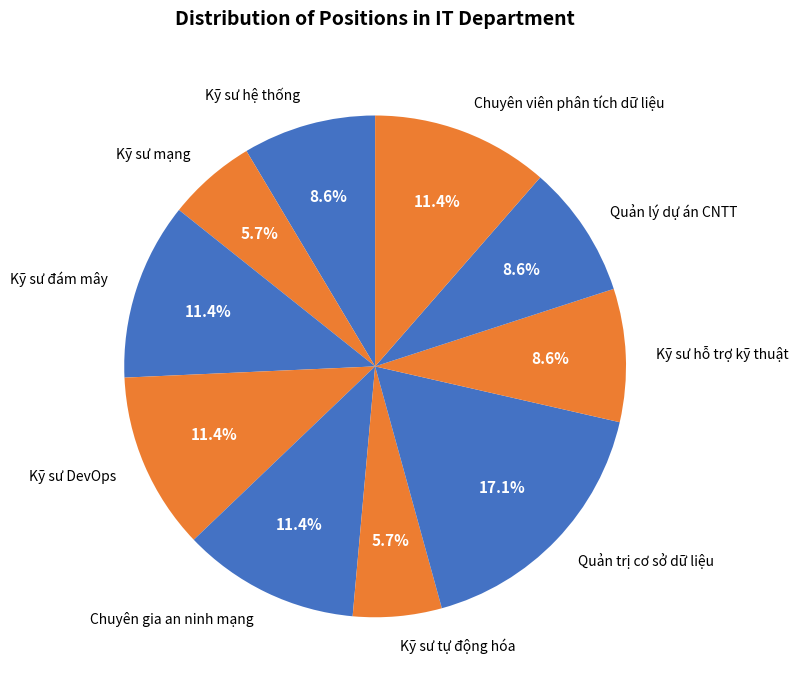

What is the largest slice in the pie chart?

Quản trị cơ sở dữ liệu